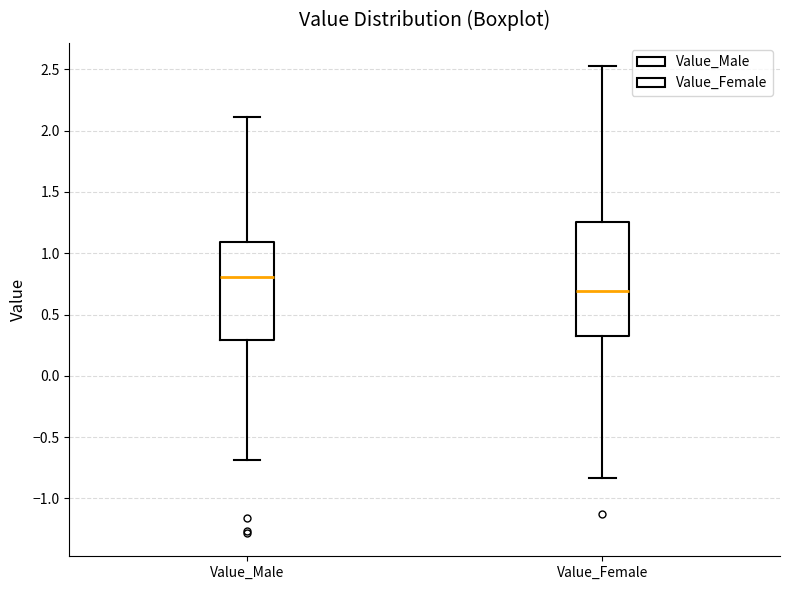

Which box's median line is the highest?

Value_Male